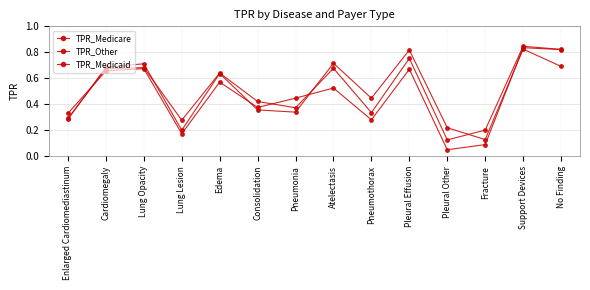

Is it true that TPR_Other equals 0.7 at Lung Opacity?

True